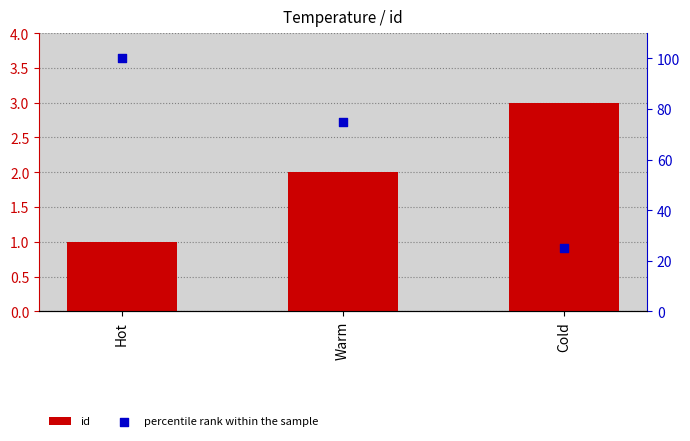

What is the total value across all series at Hot?

101